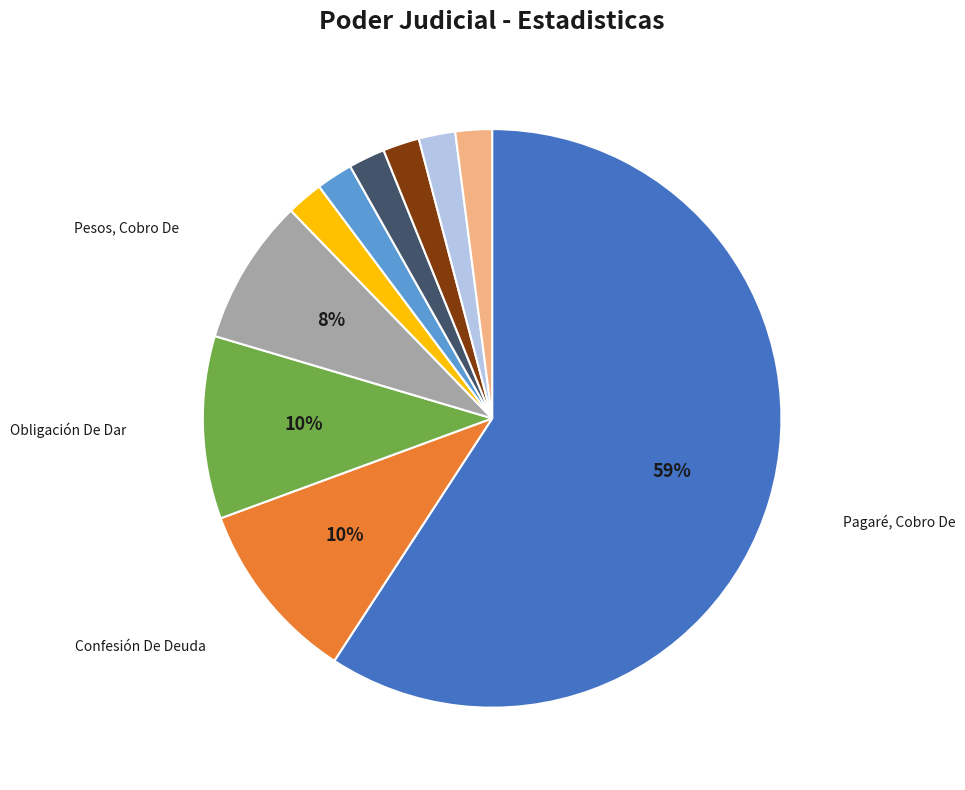

To the nearest percent, what is the average slice percentage?

10%